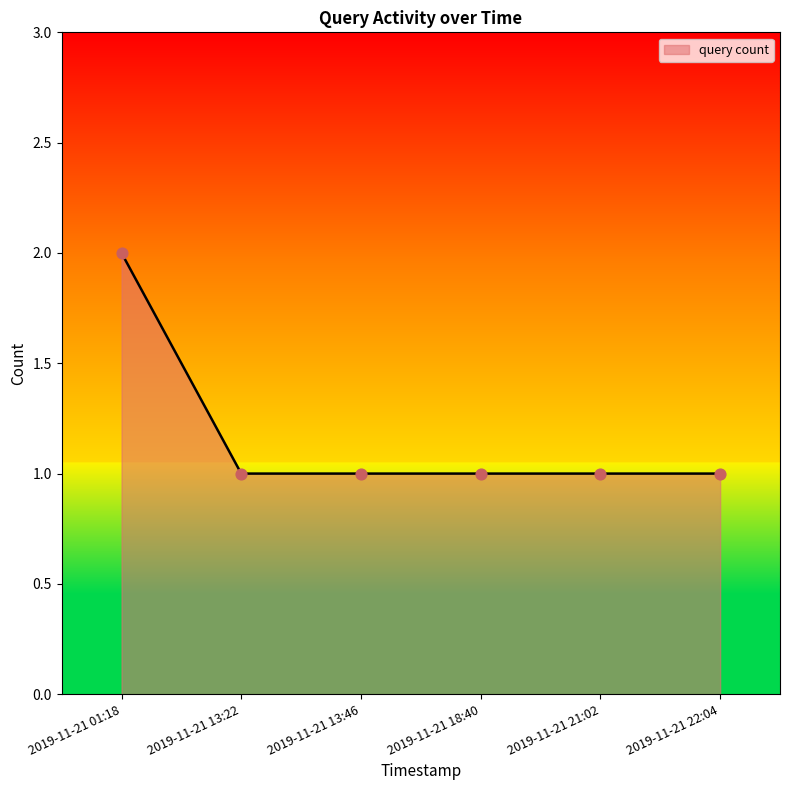

Approximately how many times larger is the value at 2019-11-21 21:02 compared to 2019-11-21 22:04?

1.0